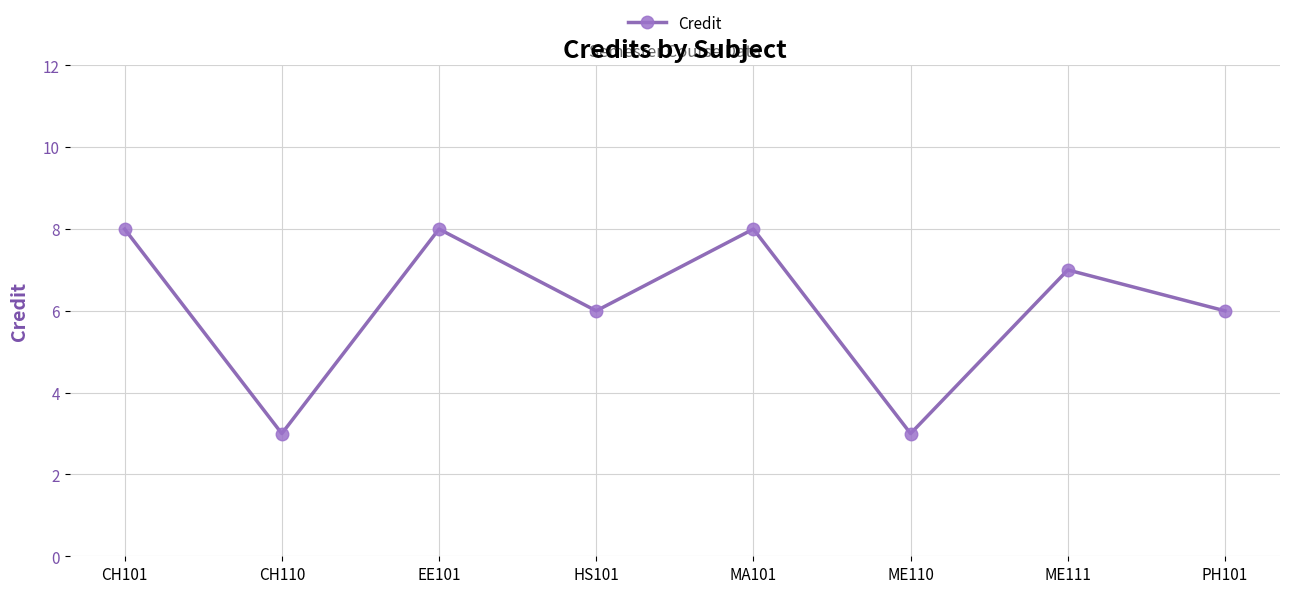

How many interior local valleys (lower than both neighbors) does the data have?

3